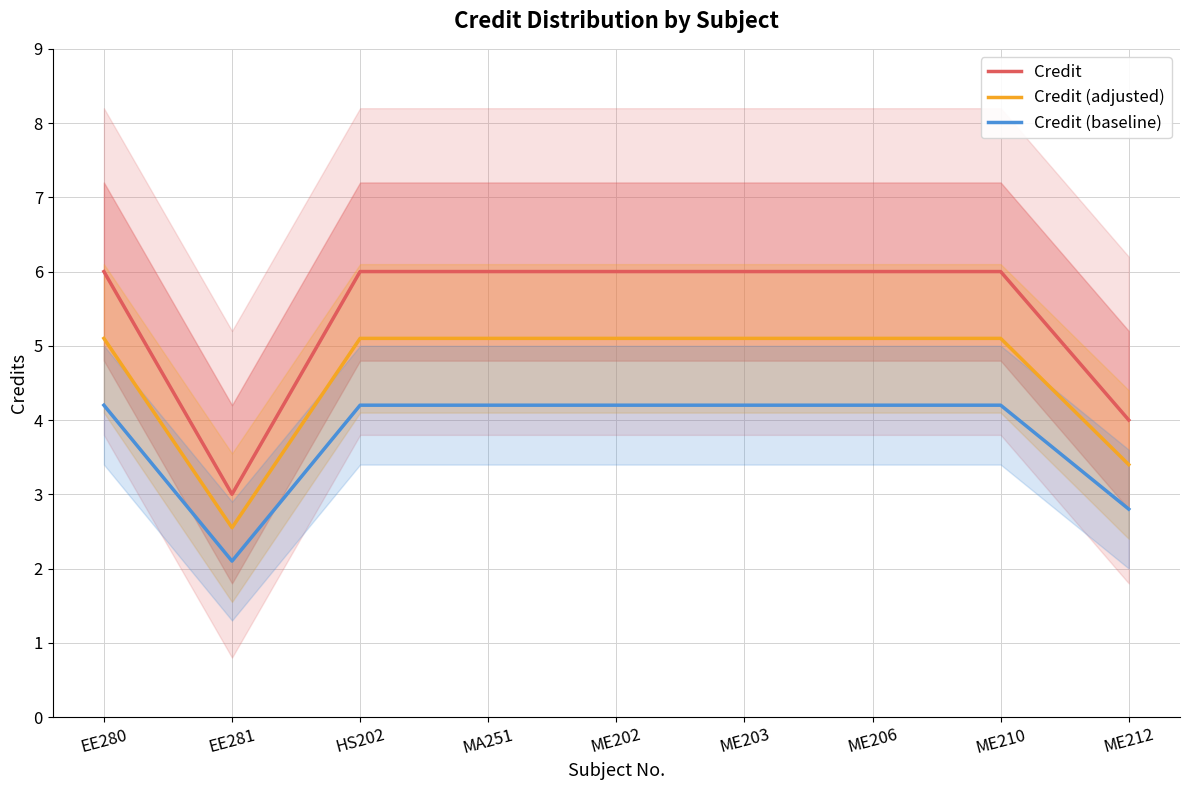

At how many categories does at least one series exceed 3?

8